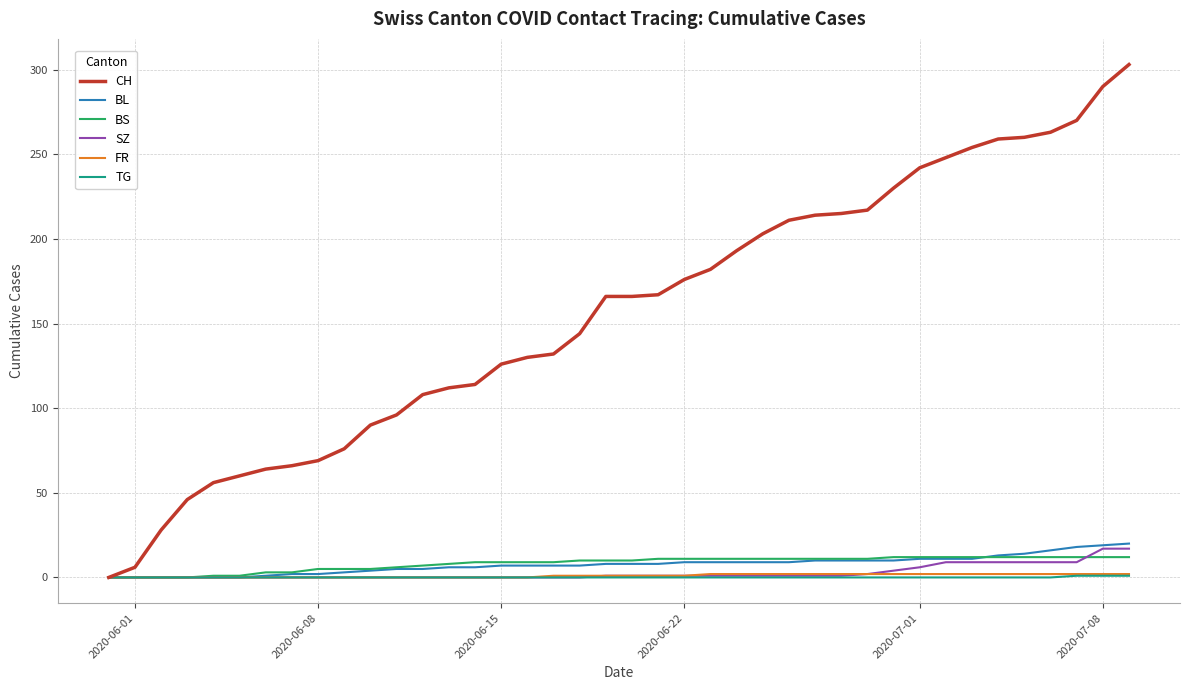

What is the greatest value displayed?

303